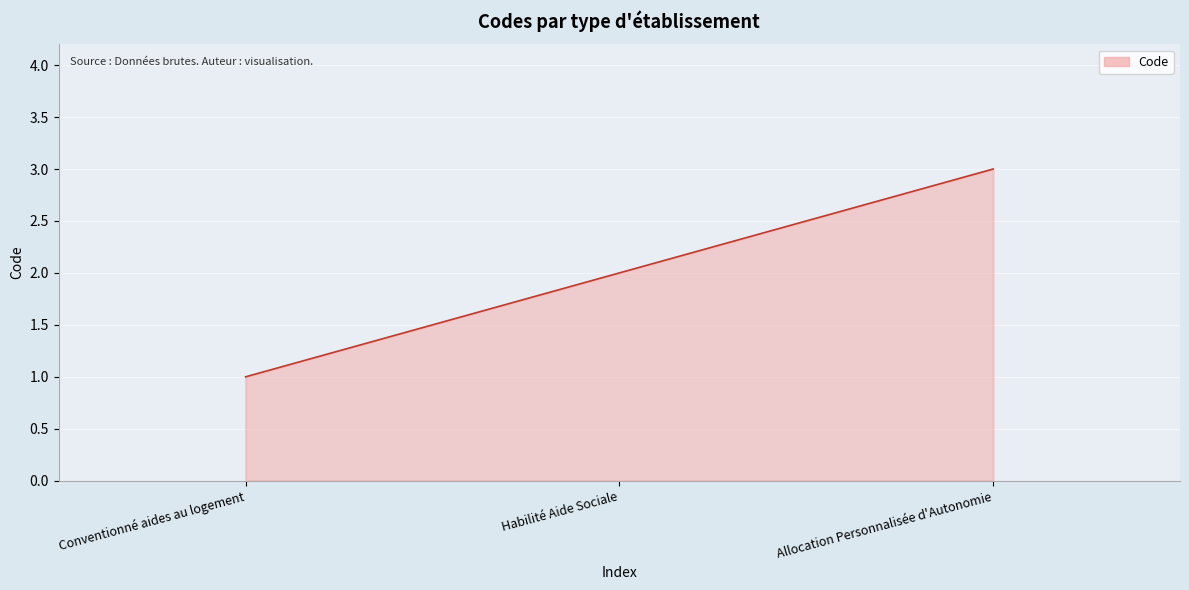

The chart shows a value of 1 at Conventionné aides au logement. True or false?

True